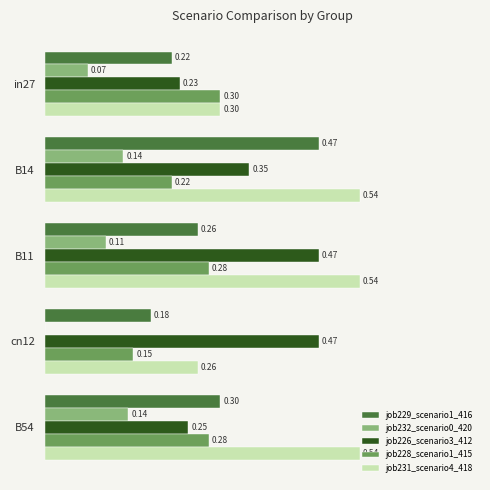

Is the value of job228_scenario1_415 at B54 greater than the value of job226_scenario3_412 at B14?

No